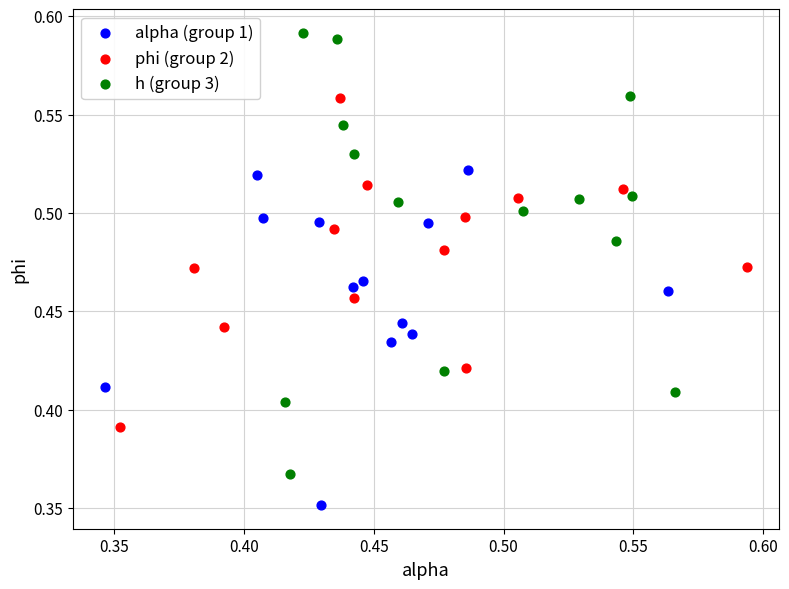

Which series contains the lowest Y value?

alpha (group 1)